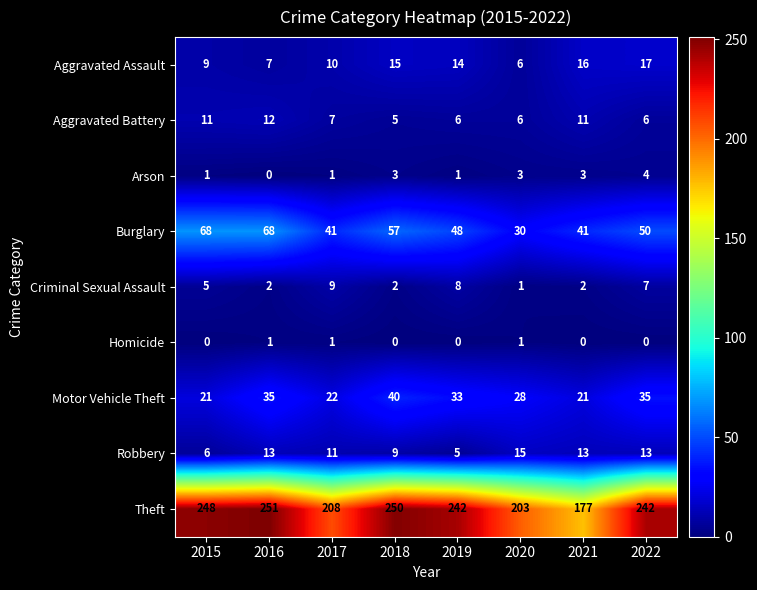

Rank the series by their maximum value, from highest to lowest.

Theft, Burglary, Motor Vehicle Theft, Aggravated Assault, Robbery, Aggravated Battery, Criminal Sexual Assault, Arson, Homicide